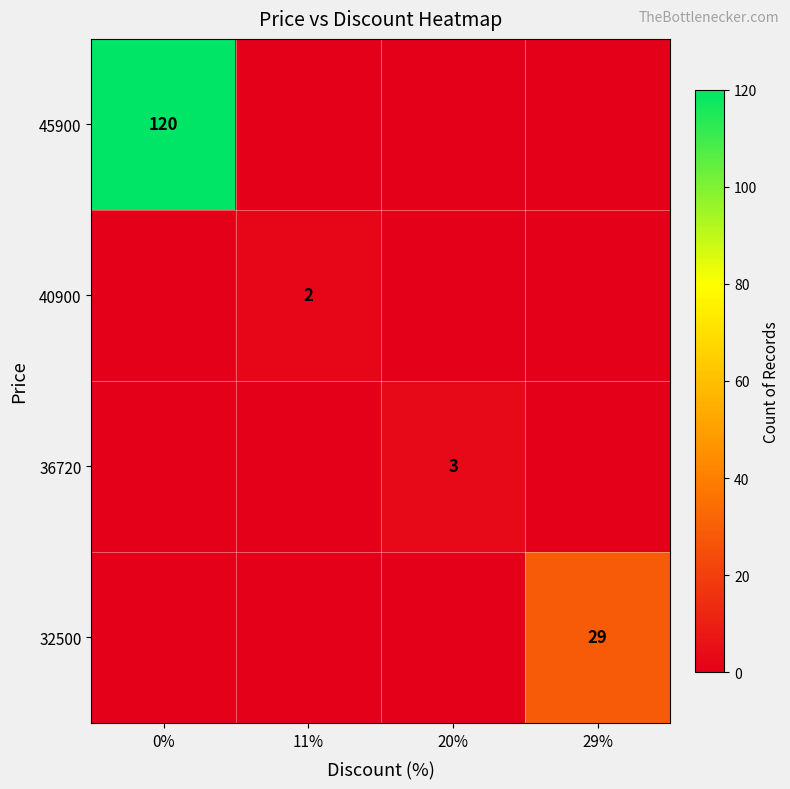

The value of 40900 at 11% is 2. True or false?

True